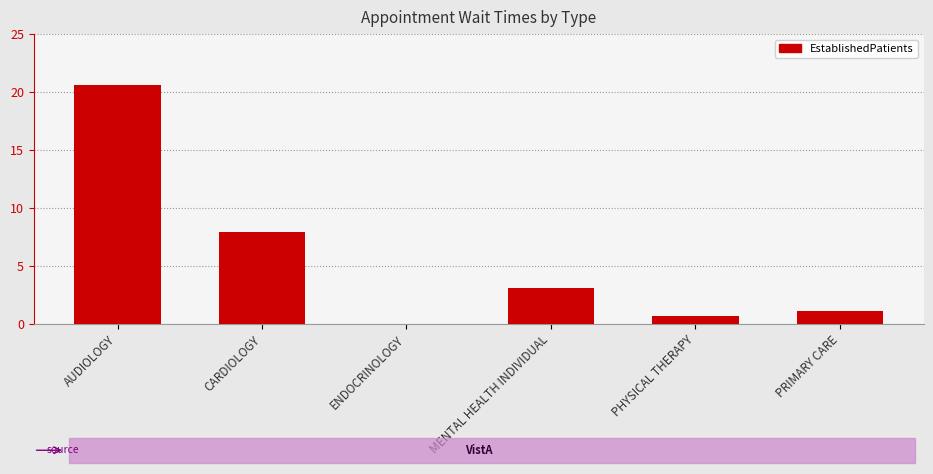

Which has a higher value, CARDIOLOGY or MENTAL HEALTH INDIVIDUAL?

CARDIOLOGY